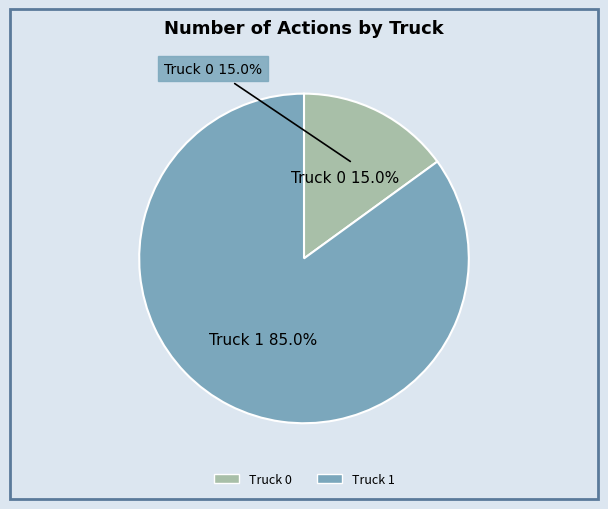

To the nearest percent, what is the difference between the largest and smallest slice percentages?

70%